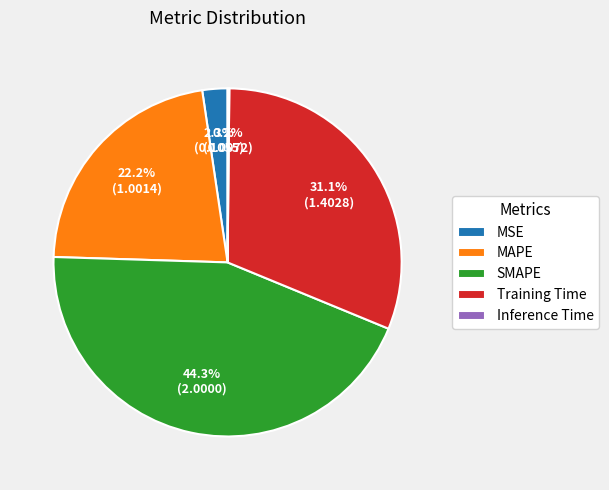

Do SMAPE and Training Time together represent more than half of the pie?

Yes